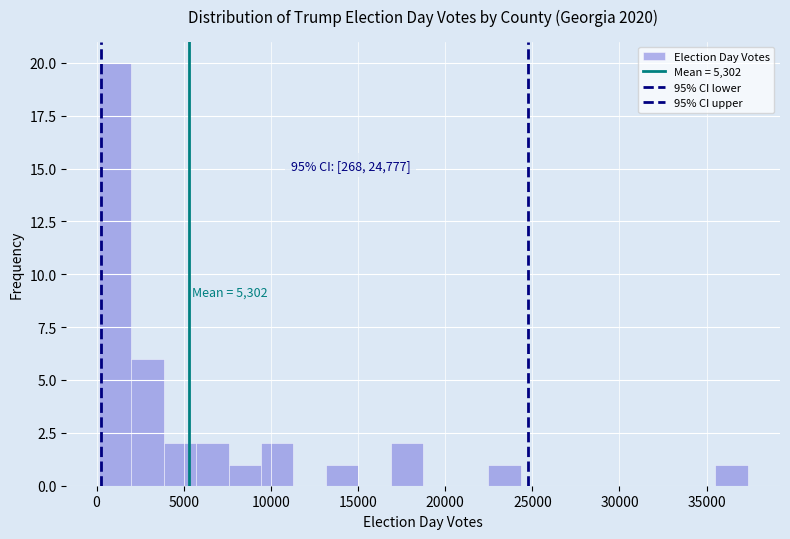

Read against the x-axis, roughly where is the centre of the tallest bar?

1000